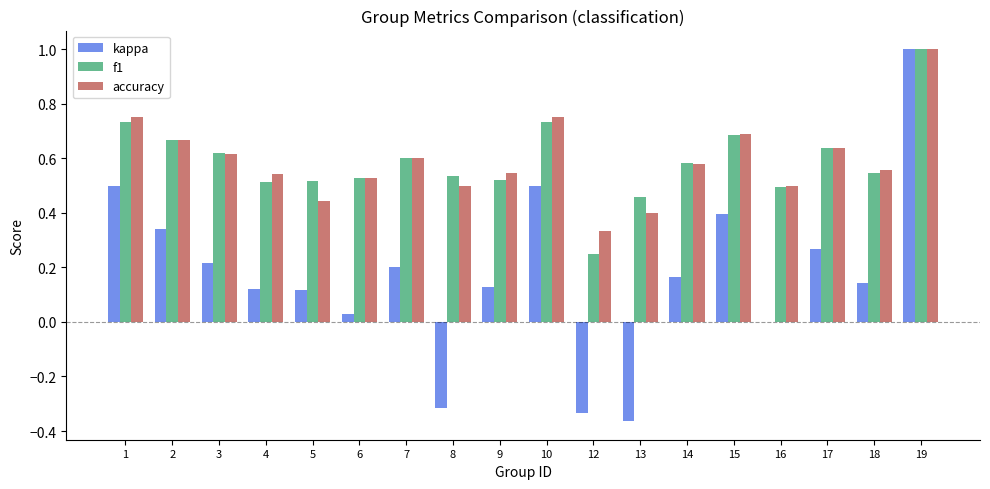

Count the f1 values in the range 0 to 1.

18